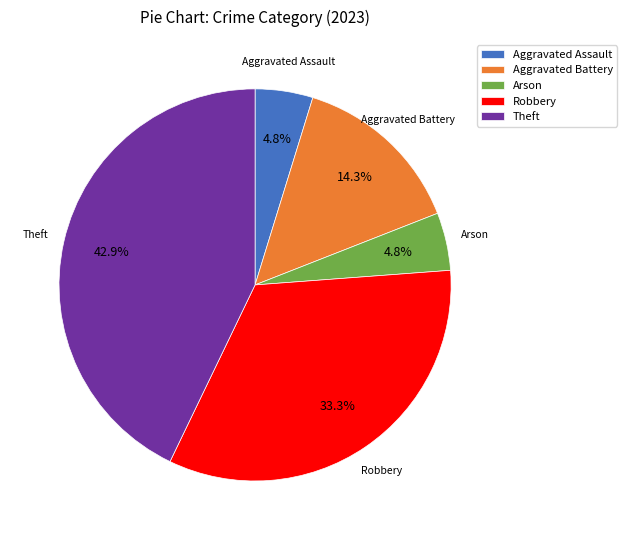

Which category has the biggest portion of the pie?

Theft